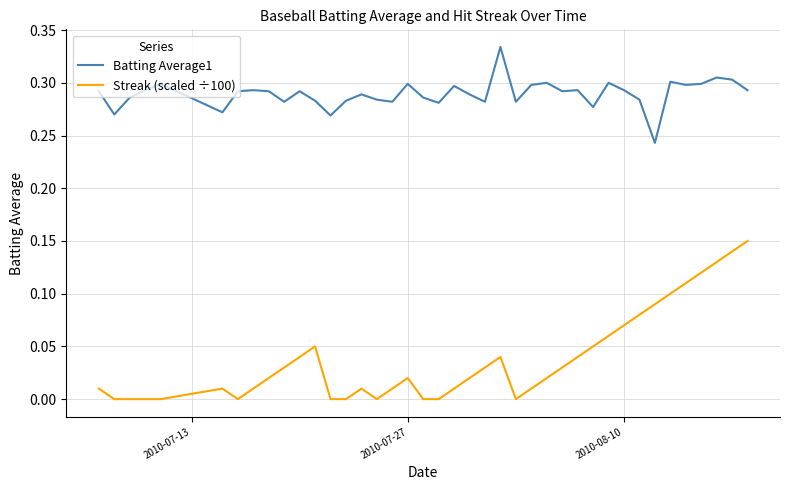

True or false: Streak (scaled ÷100) has more than 1 points higher than both neighbors.

True